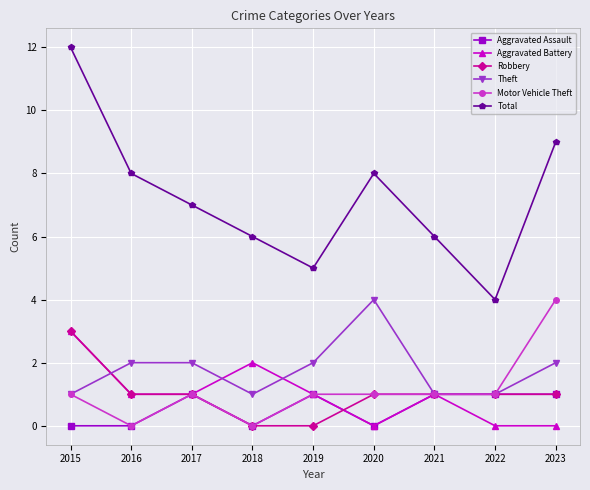

Which series has the largest total across all categories?

Total